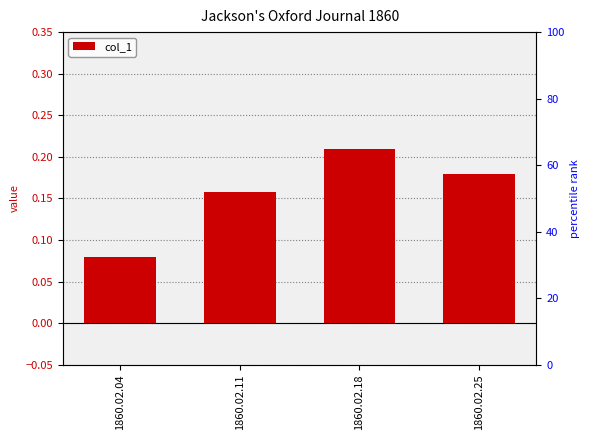

Does the chart contain stacked bars?

No